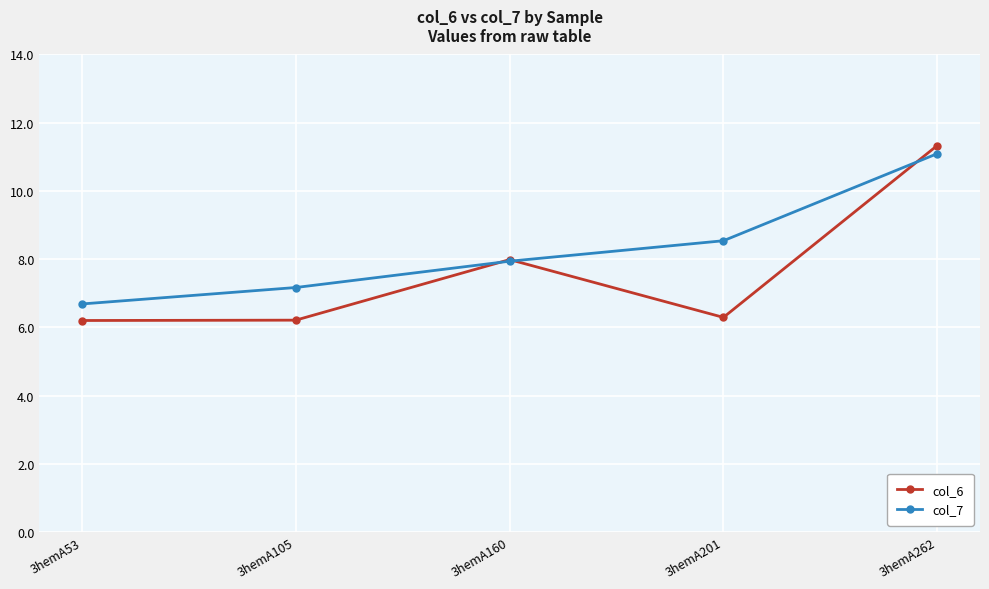

What is the sum of the col_7 values at 3hemA262 and 3hemA201?

19.6